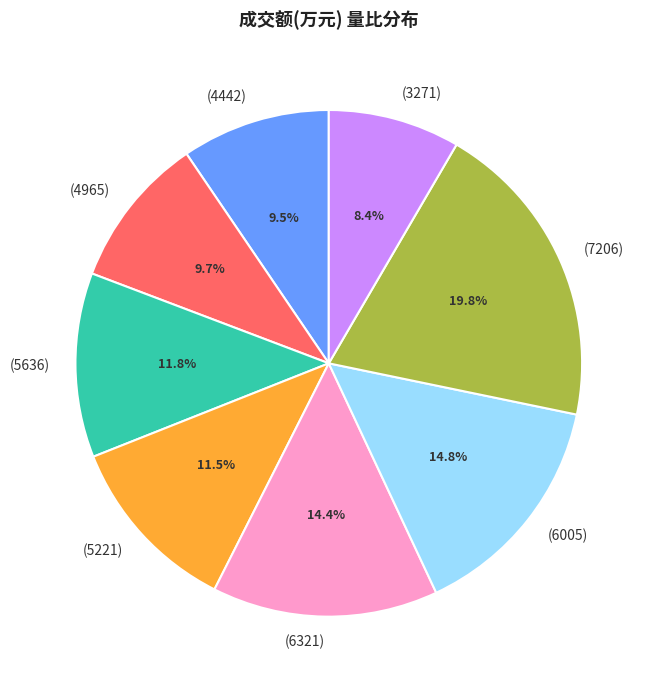

Approximately how many times larger is the value at (3271) compared to (6005)?

0.6